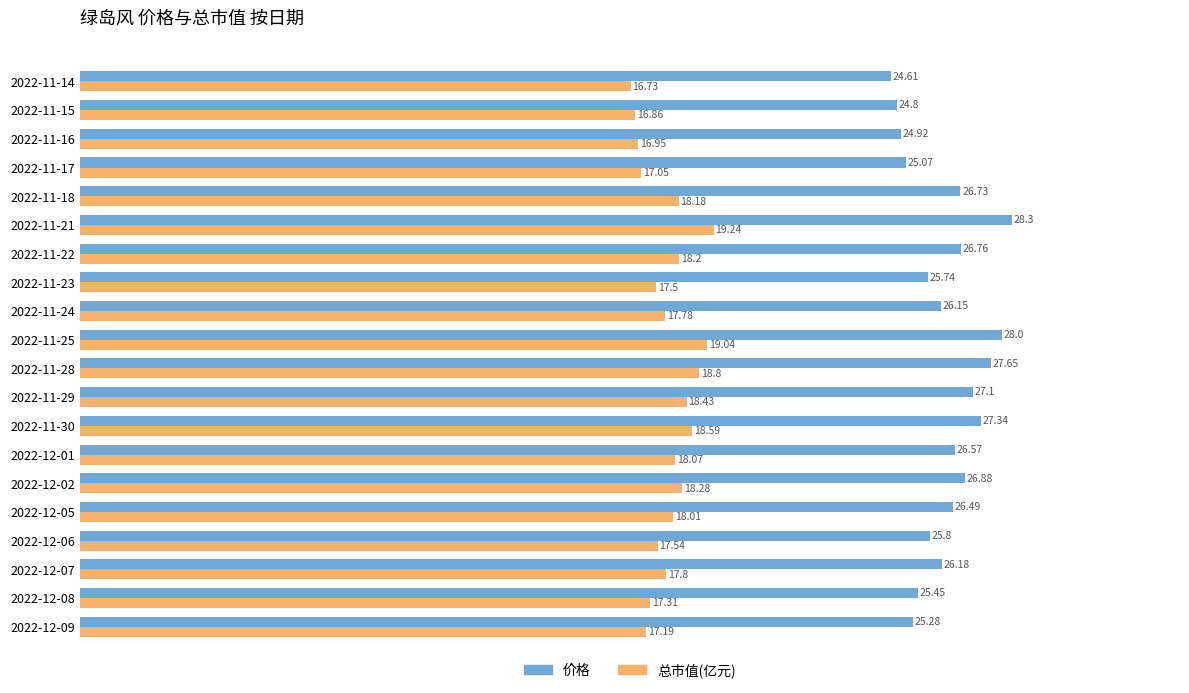

List the series in order of their overall mean, highest first.

价格, 总市值(亿元)